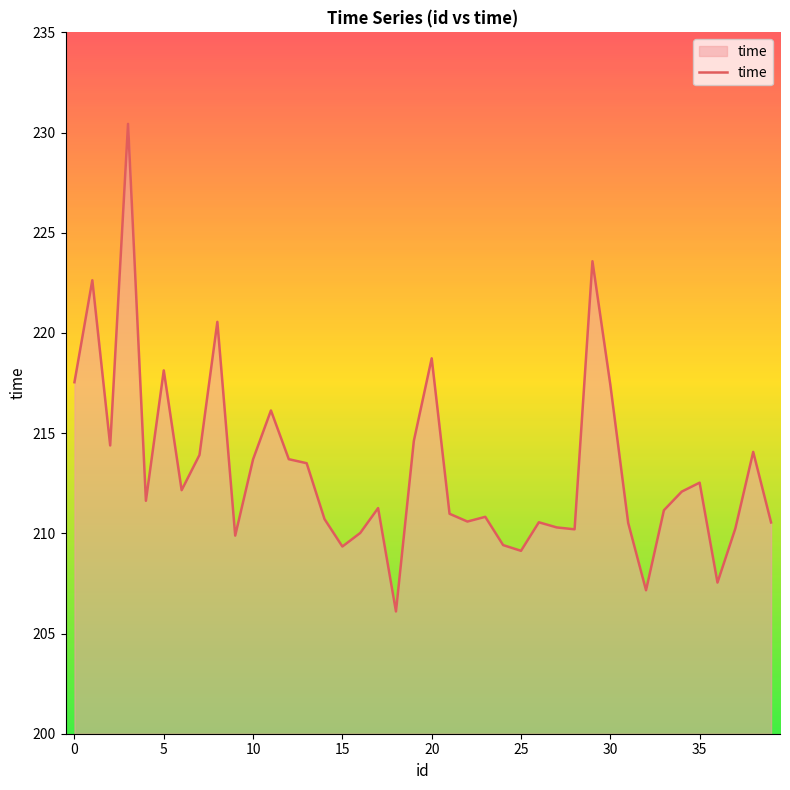

What is the smallest value displayed?

206.1